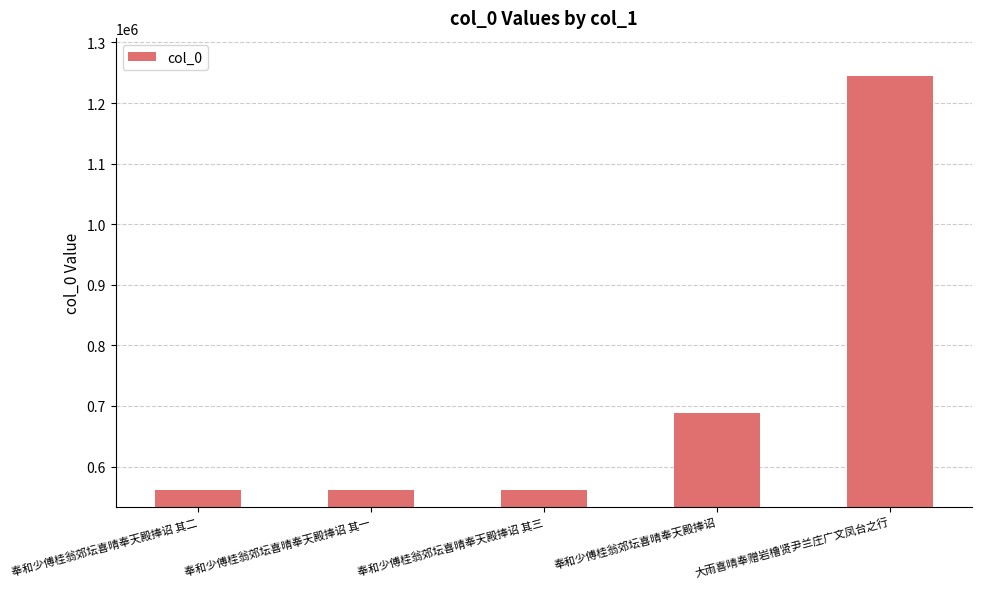

What is the average value?

723761